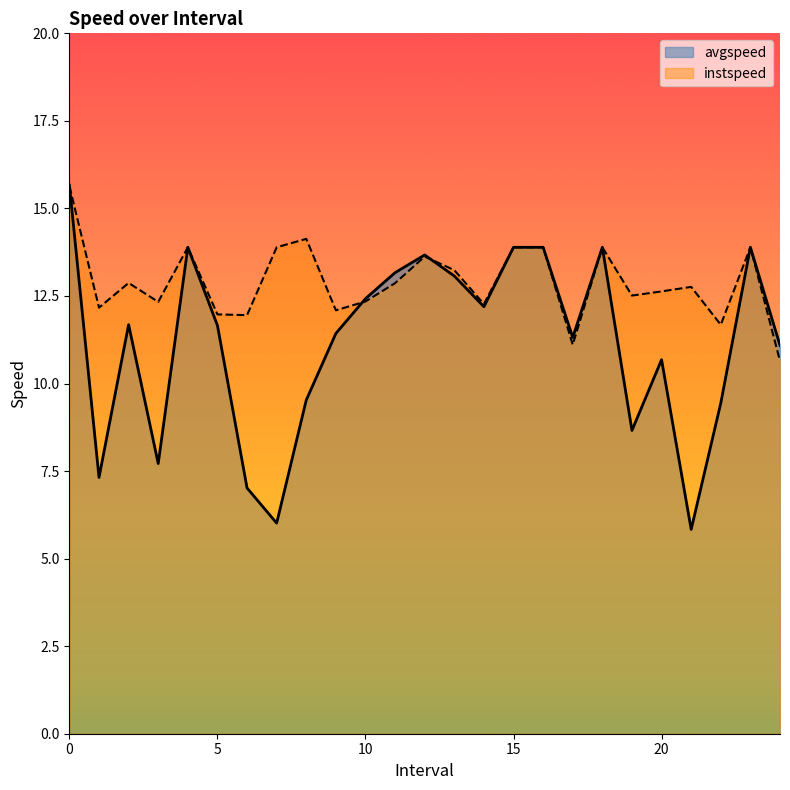

What is the difference between the maximum and second lowest values in the avgspeed series?

9.6